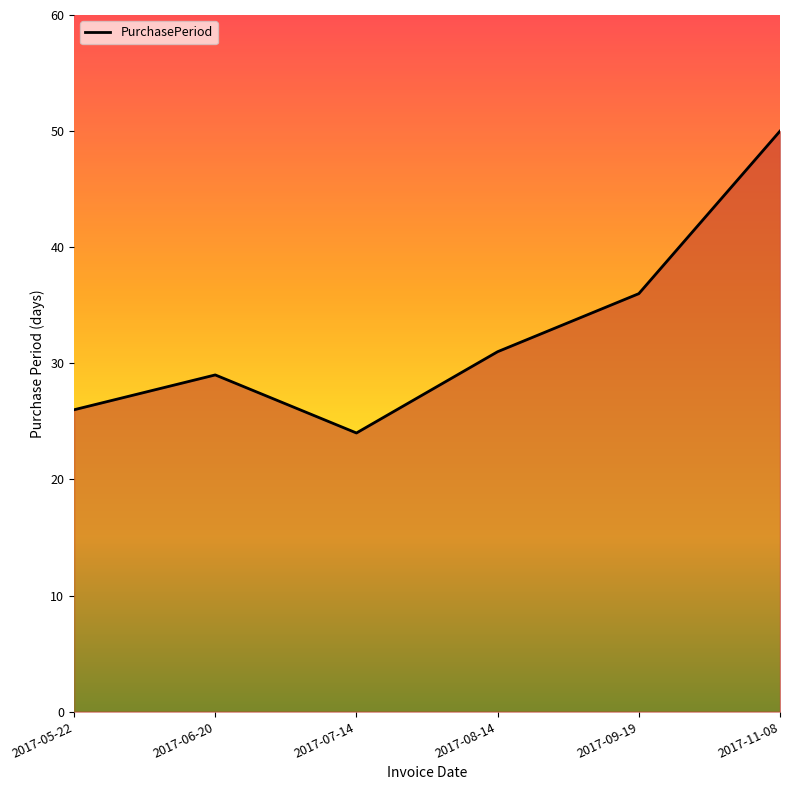

Reading left to right, what are all the values shown in this chart?

26	29	24	31	36	50